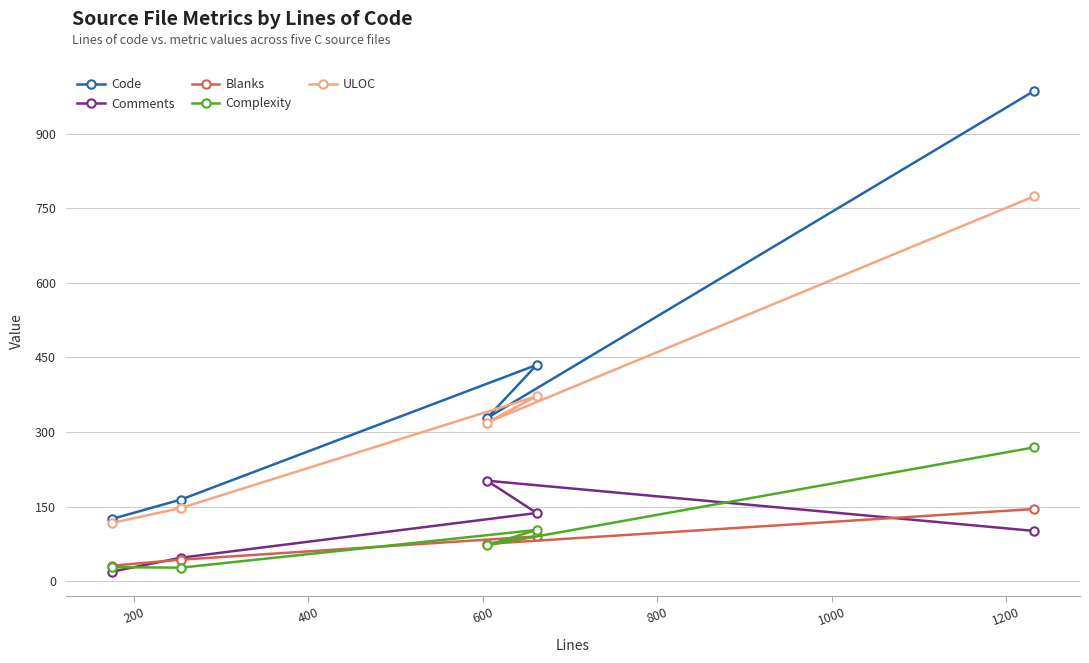

Rank the series by their maximum value, from highest to lowest.

Code, ULOC, Complexity, Comments, Blanks